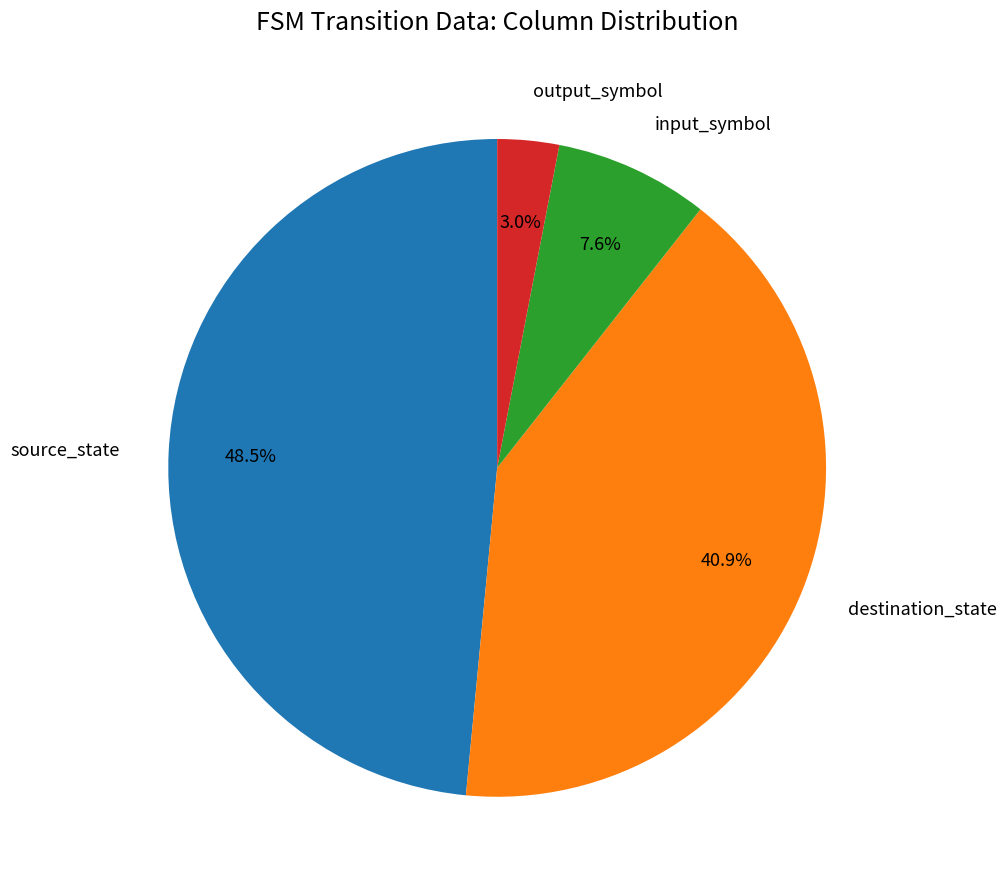

Which category has the smallest portion of the pie?

output_symbol